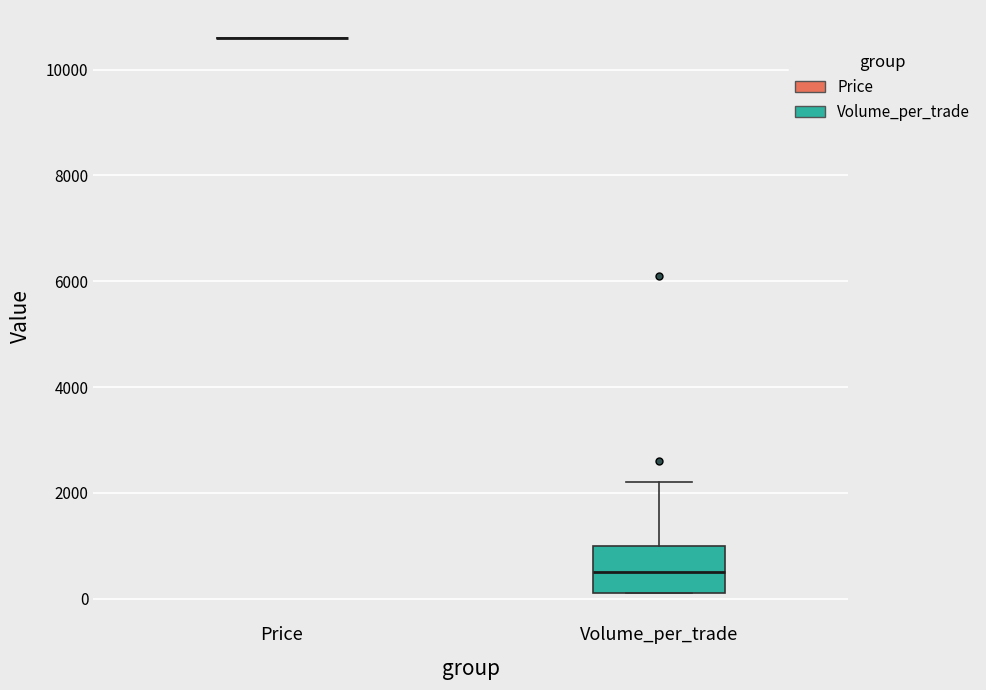

Comparing the boxes themselves (not the whiskers), which one is the tallest?

Volume_per_trade